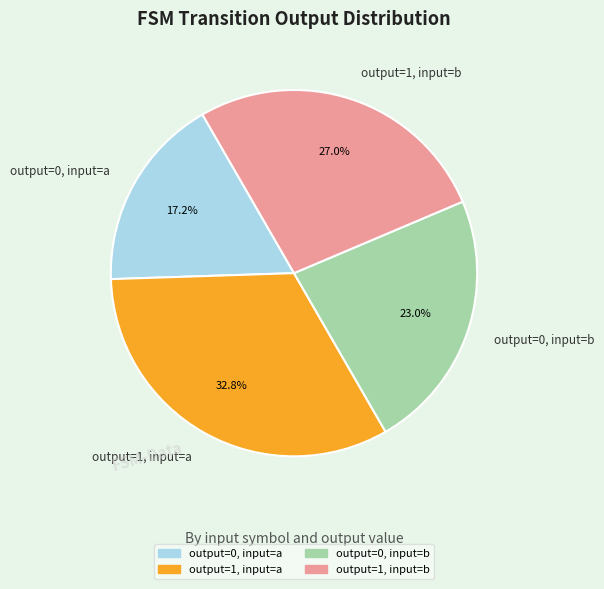

Which slice is the largest?

output=1, input=a